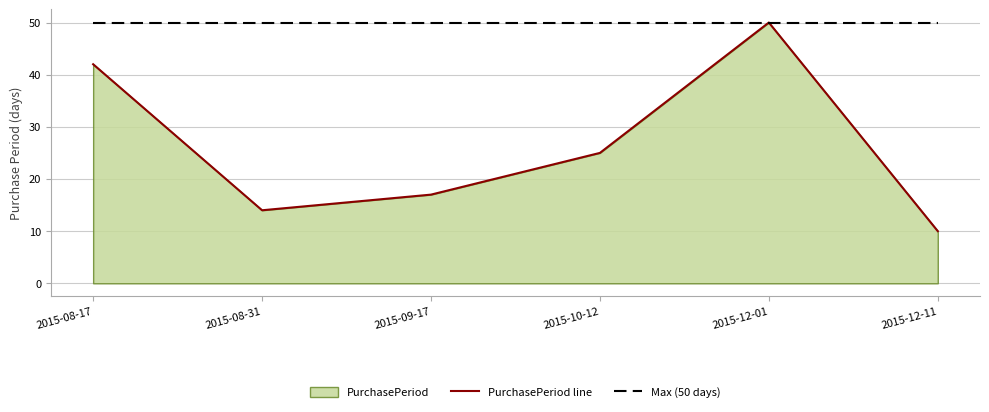

List the labels in order of PurchasePeriod line value, largest first.

2015-12-01, 2015-08-17, 2015-10-12, 2015-09-17, 2015-08-31, 2015-12-11